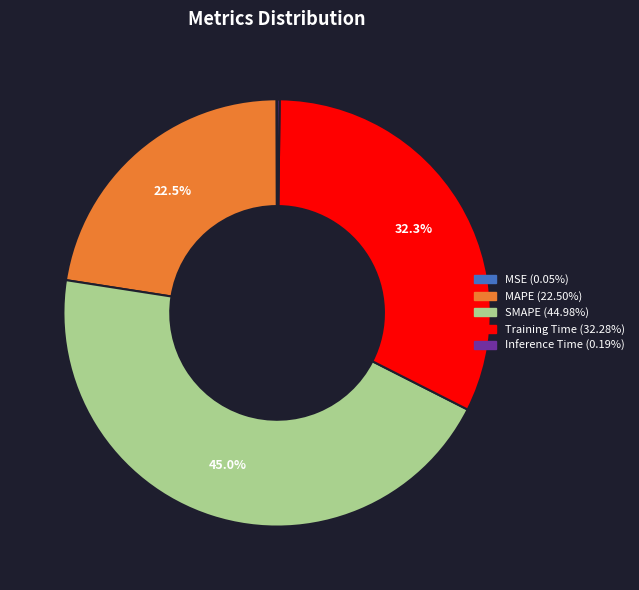

Does any single category account for the majority?

No